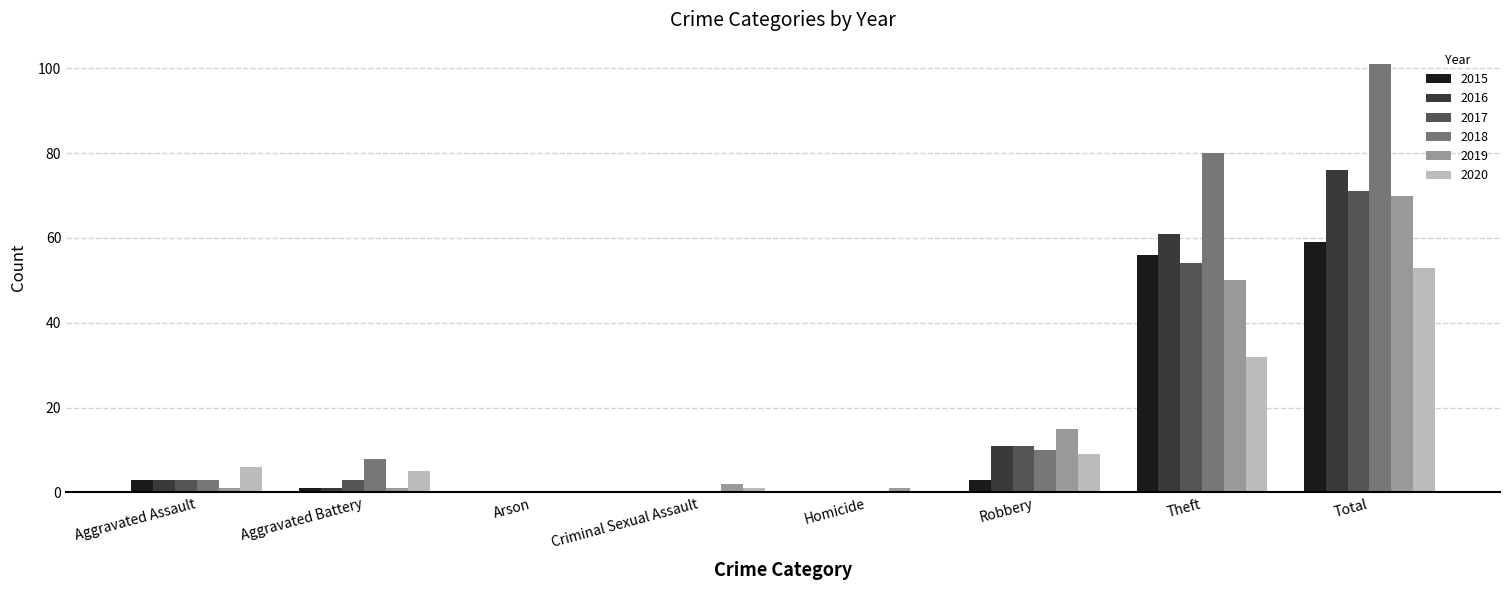

Count the number of data series in this chart.

6